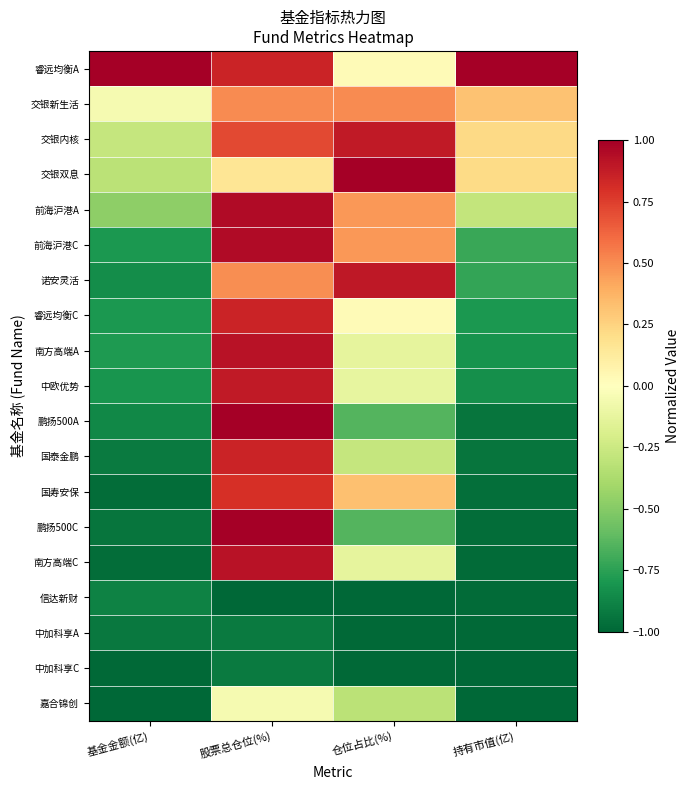

Which label corresponds to the largest value in the chart?

基金金额(亿)